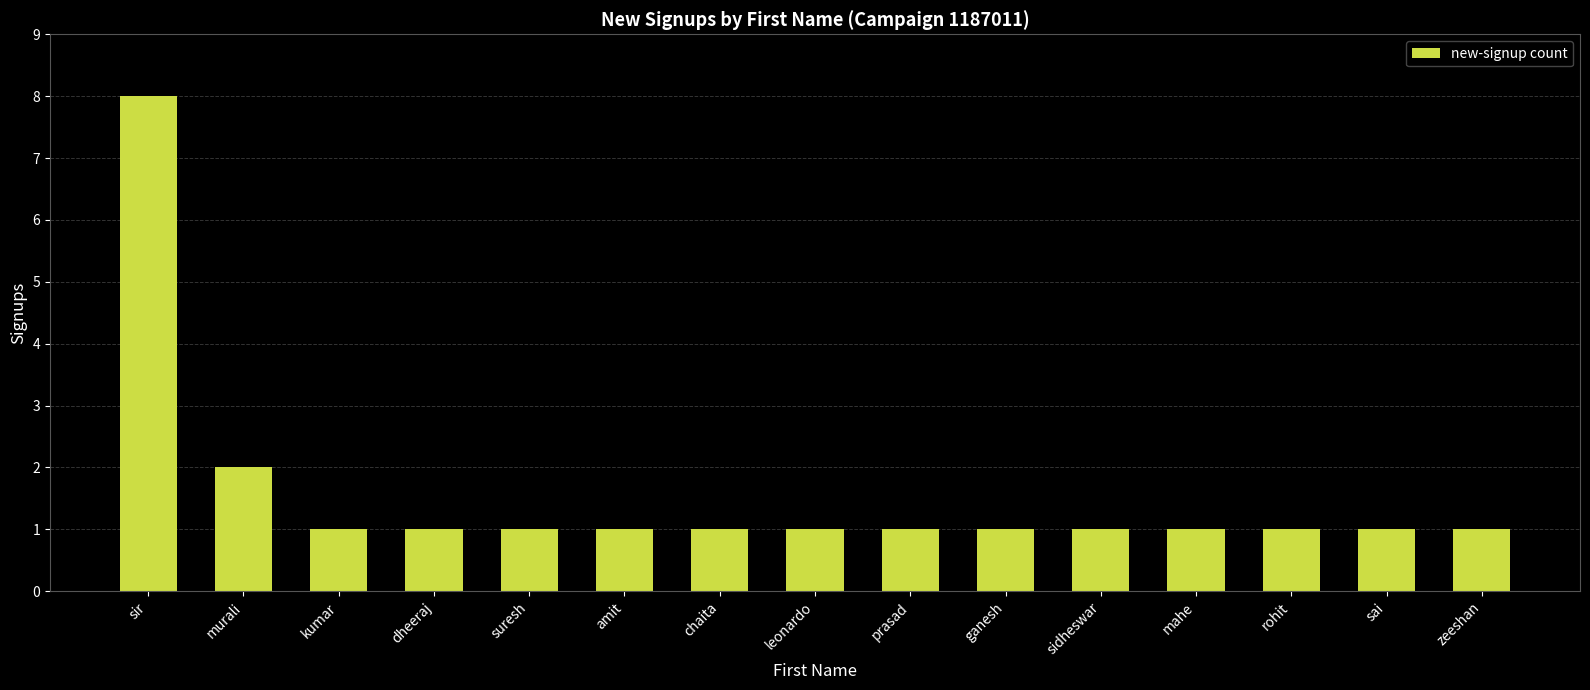

What is the value of the 5th bar from the left?

1